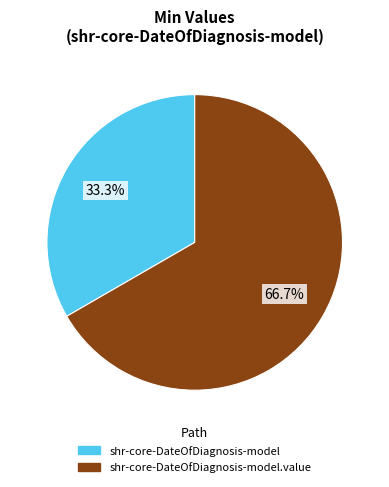

Is there any slice that represents more than half of the pie?

Yes